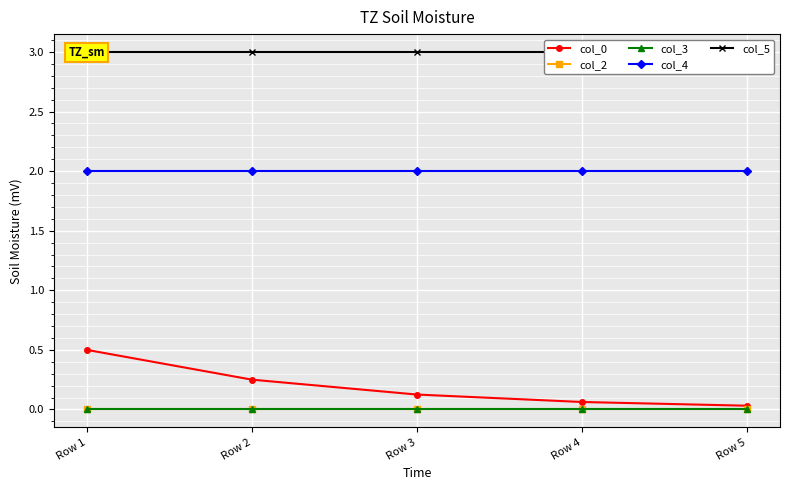

Which series has the largest total across all categories?

col_5